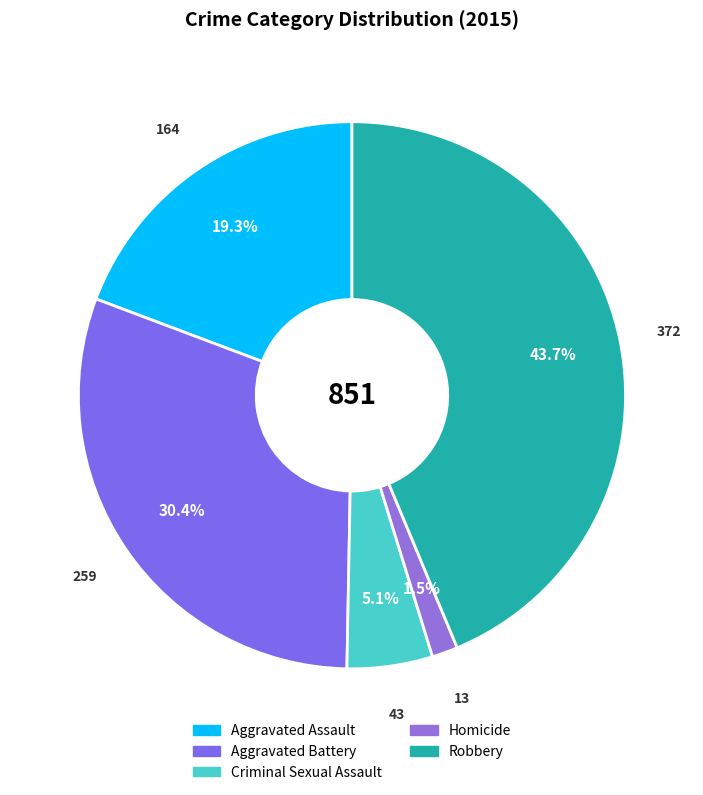

Is there a majority slice in this chart?

No